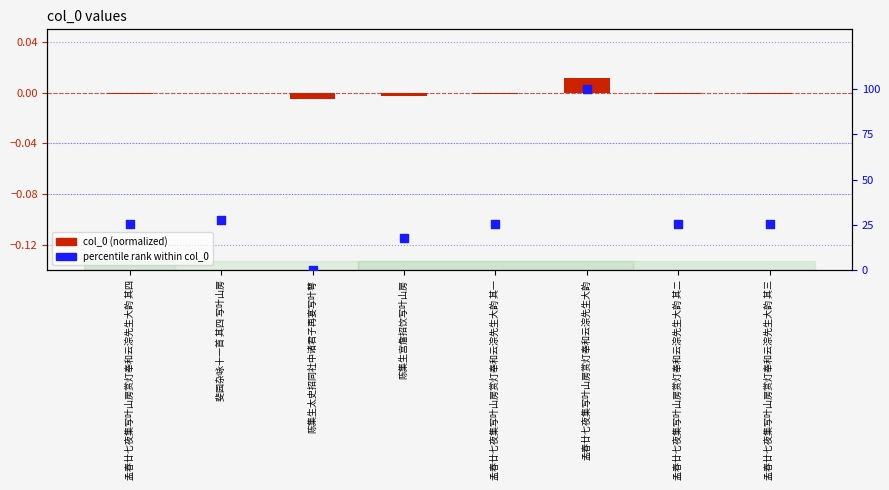

Which series has the largest Y range (max minus min)?

percentile rank within col_0